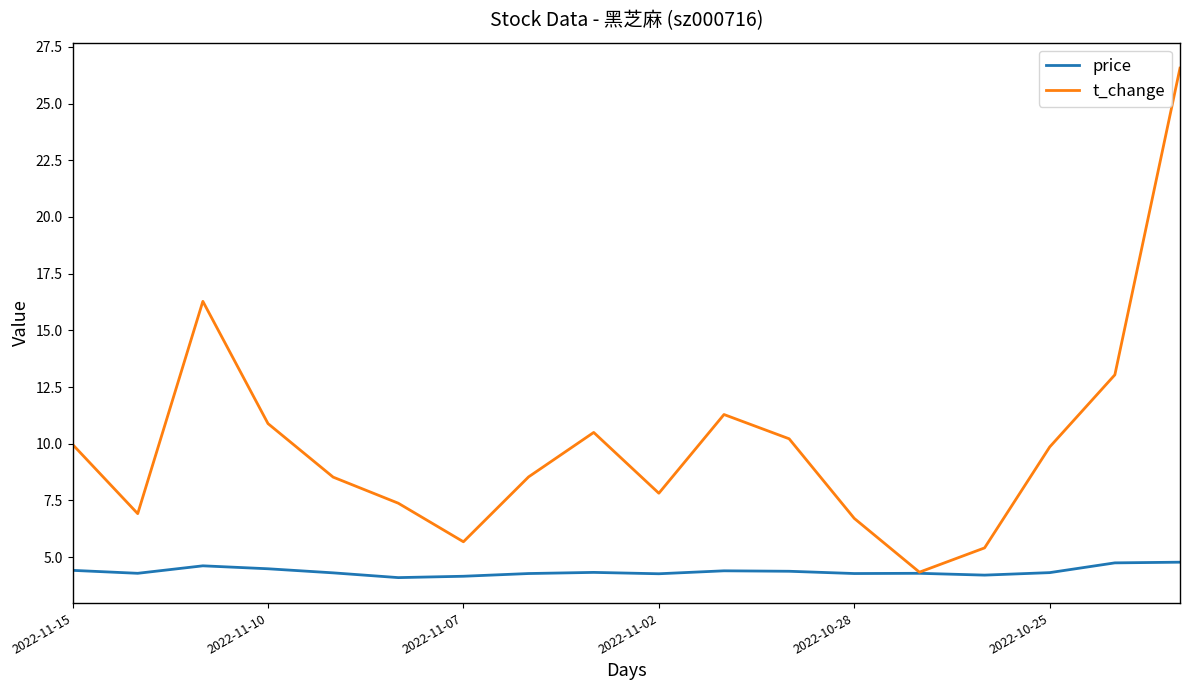

What is the maximum value for price?

4.8